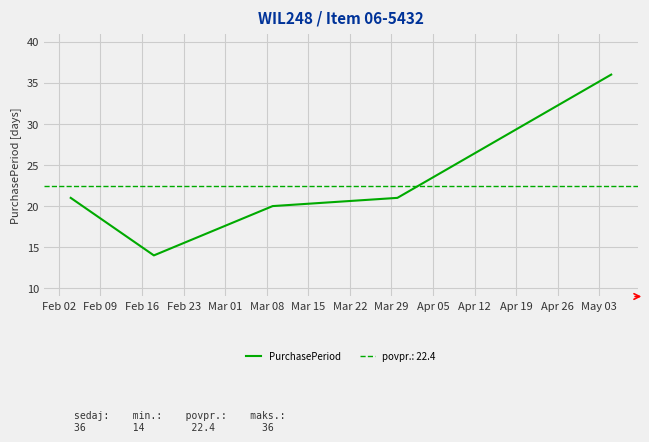

How many lines are shown in the chart?

1